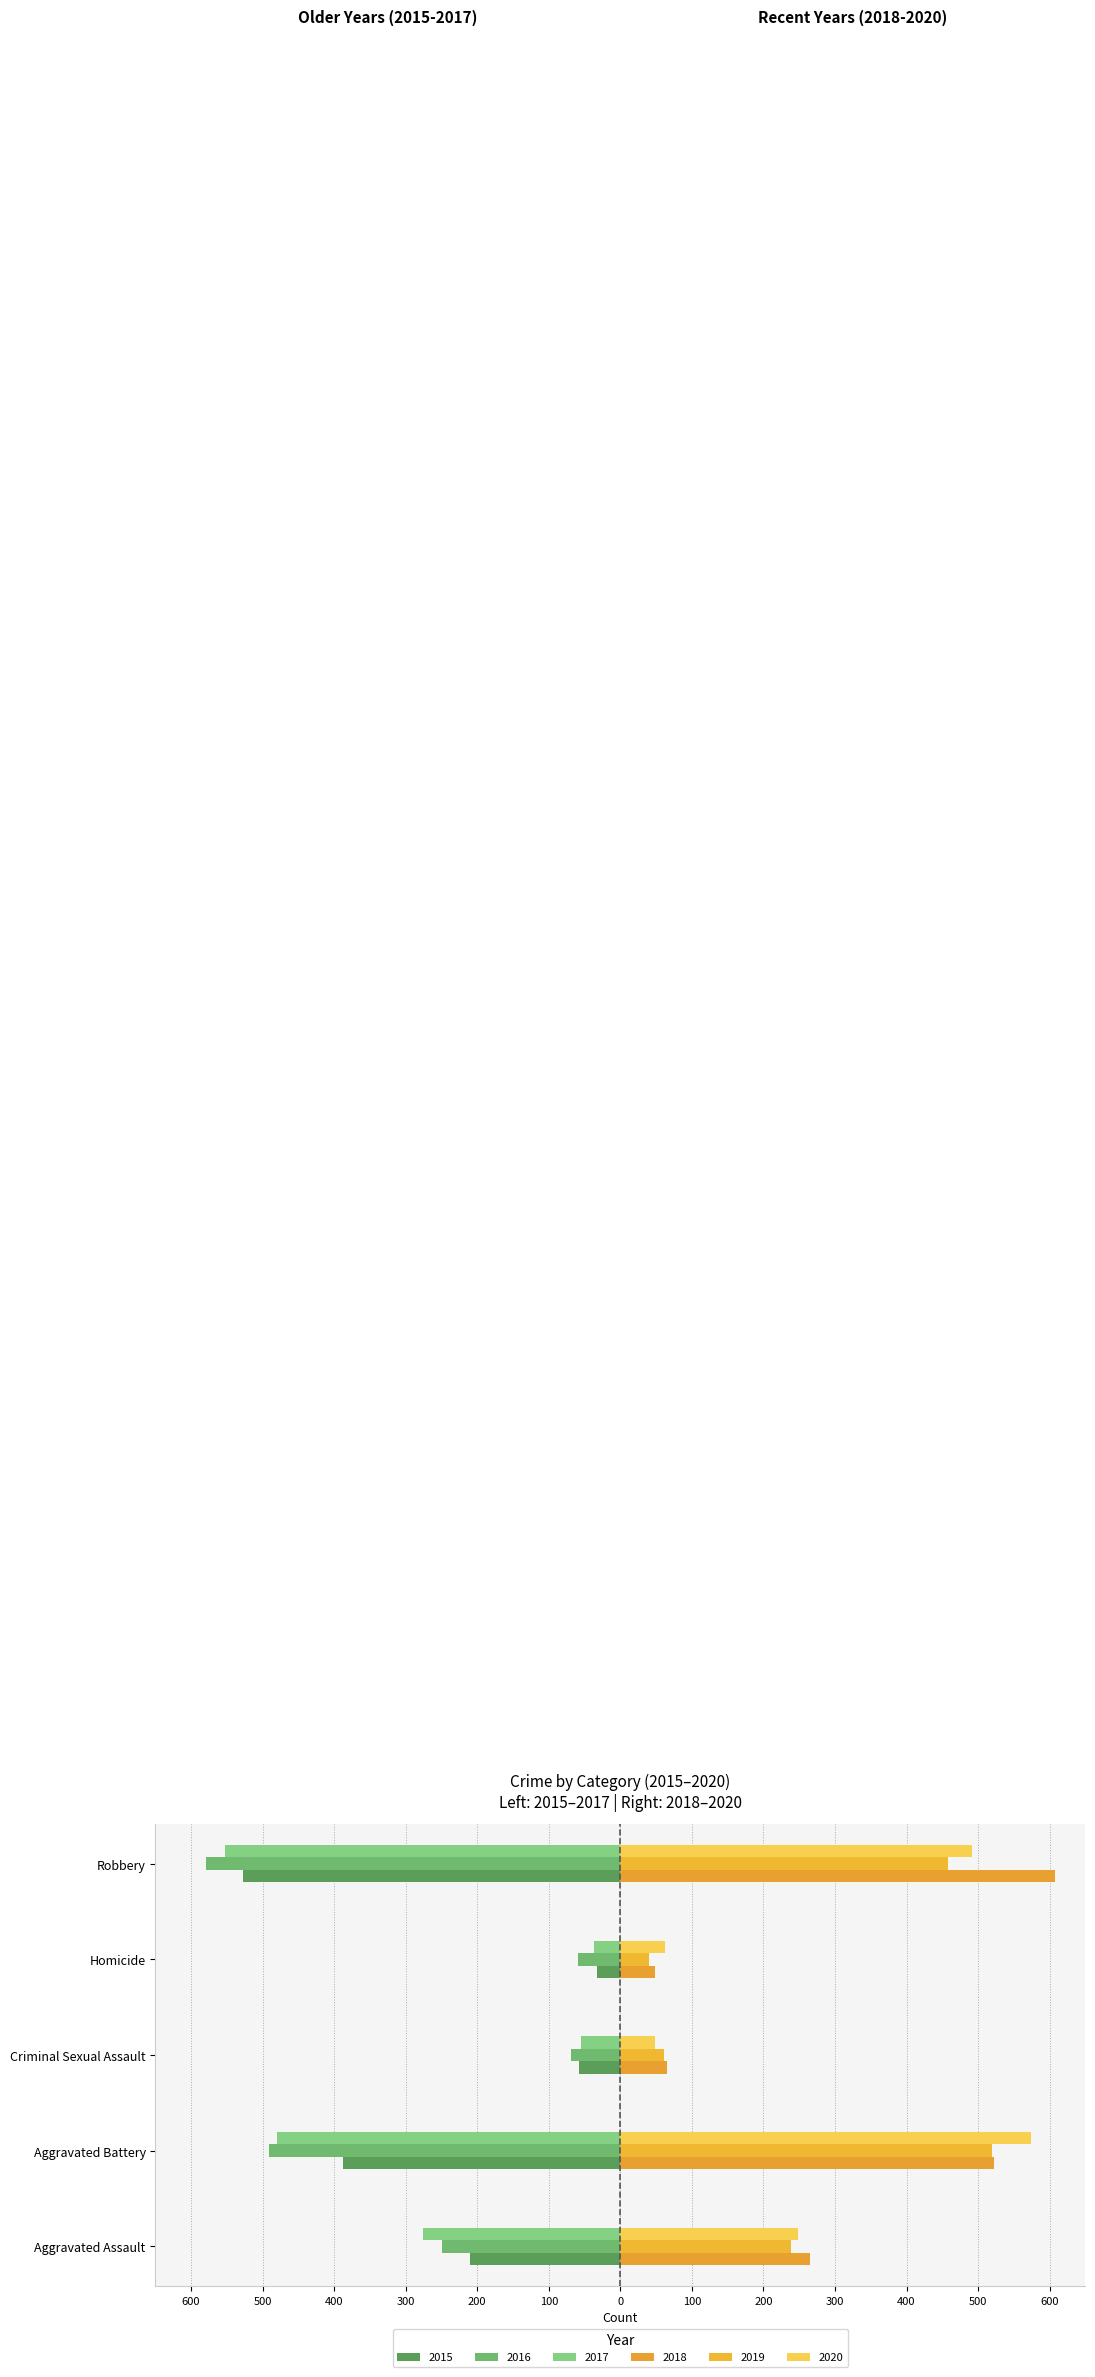

Which series has the largest total across all categories?

2018